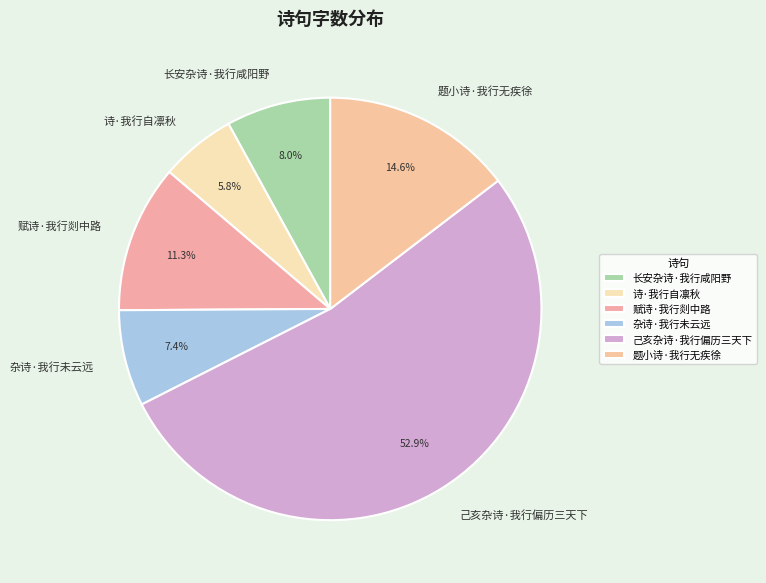

Does any single category account for the majority?

Yes